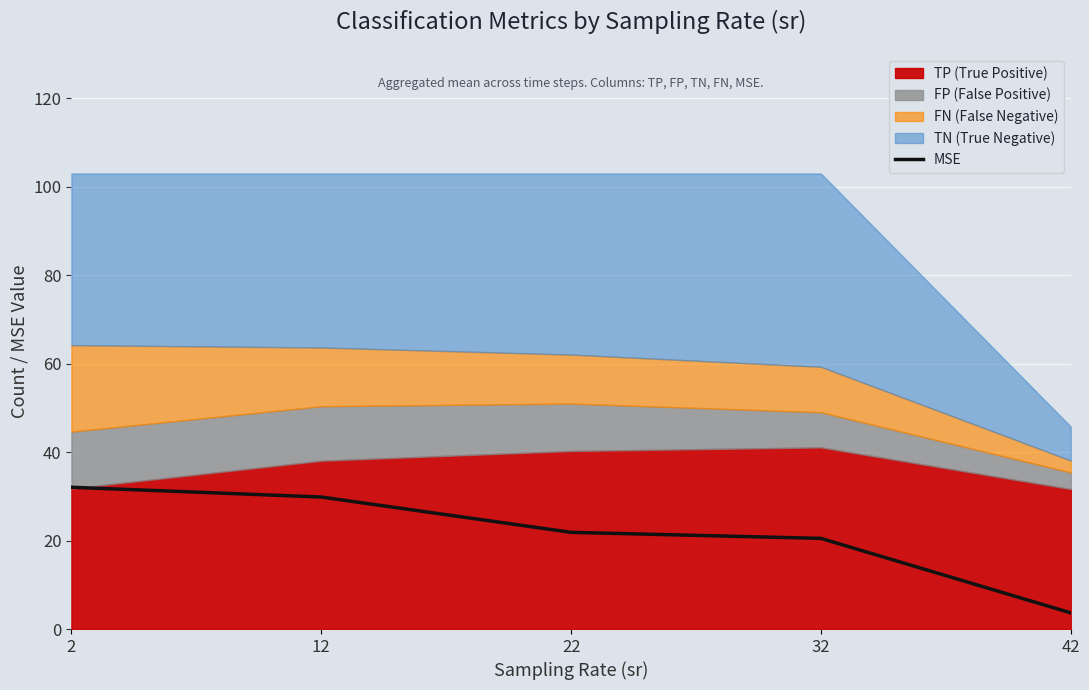

What is the sum of all values?

107.9